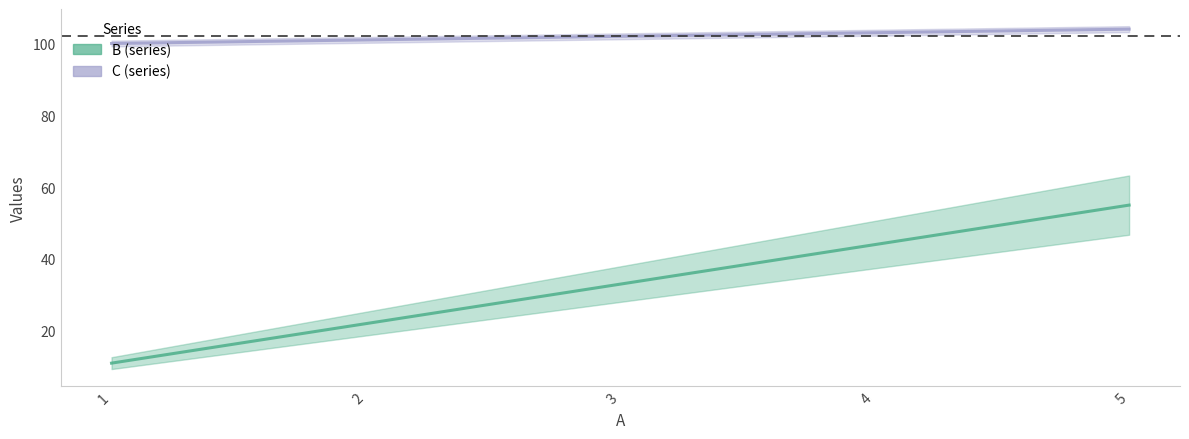

Rank the series by their maximum value, from lowest to highest.

B, C